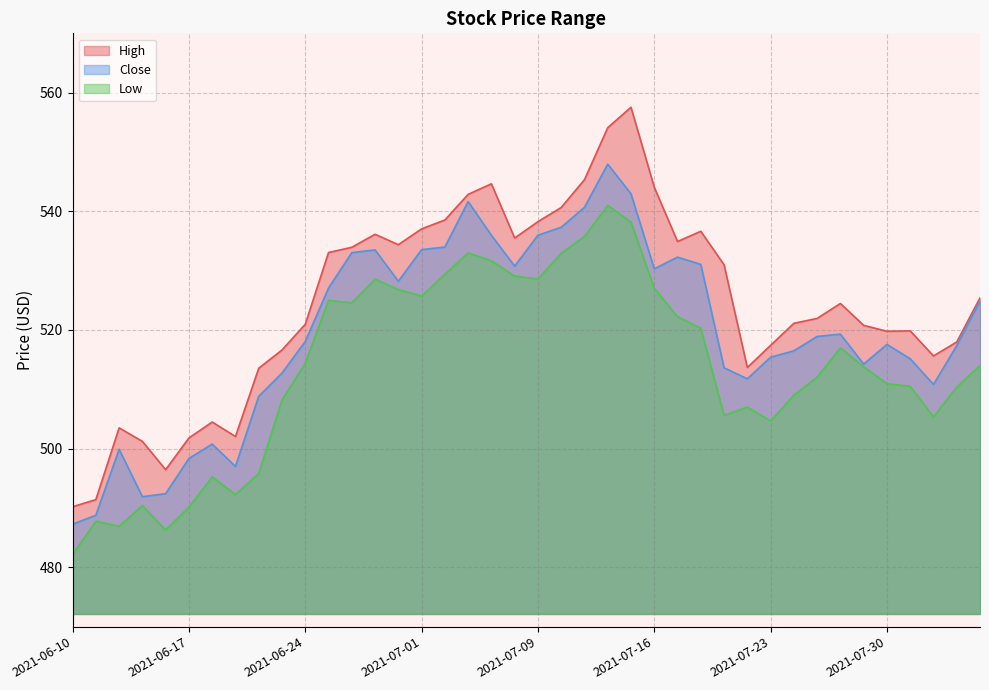

At which label does Low reach its minimum?

2021-06-10